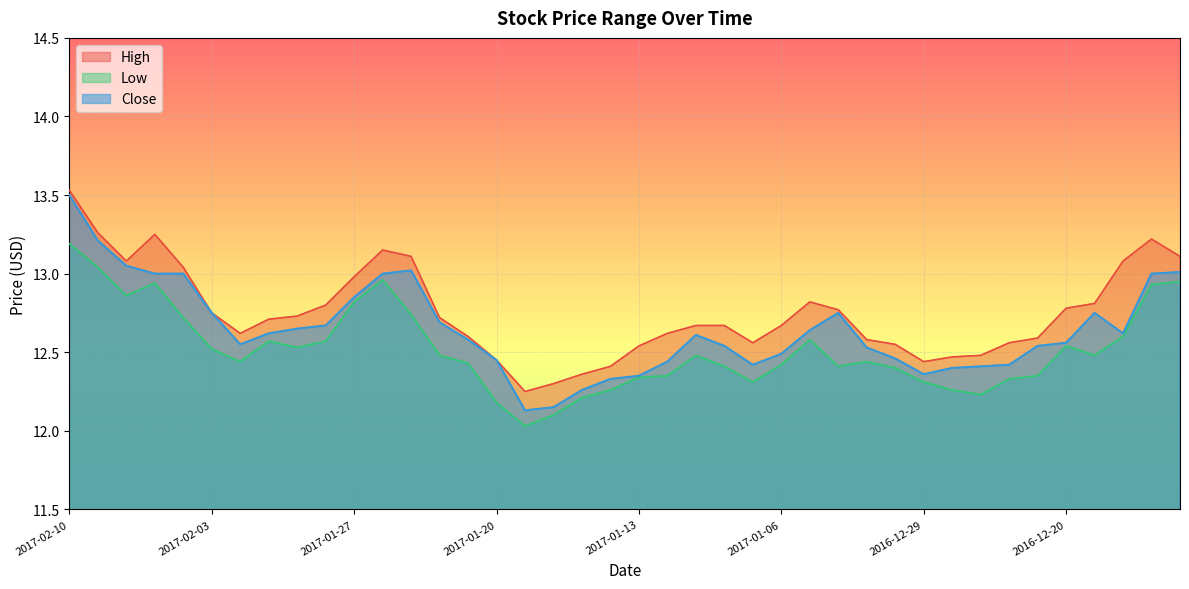

The Close series shows 12.2 at 2017-01-18. True or false?

True